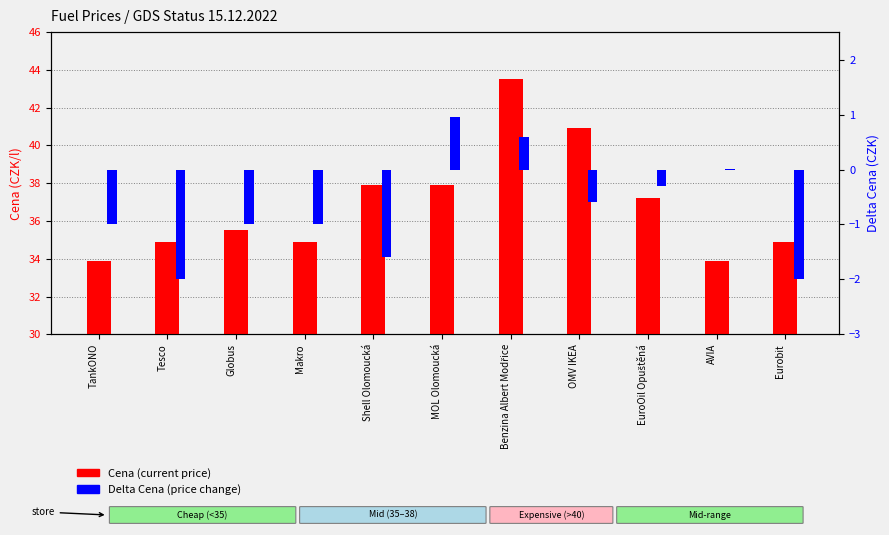

What position from the right is TankONO?

11